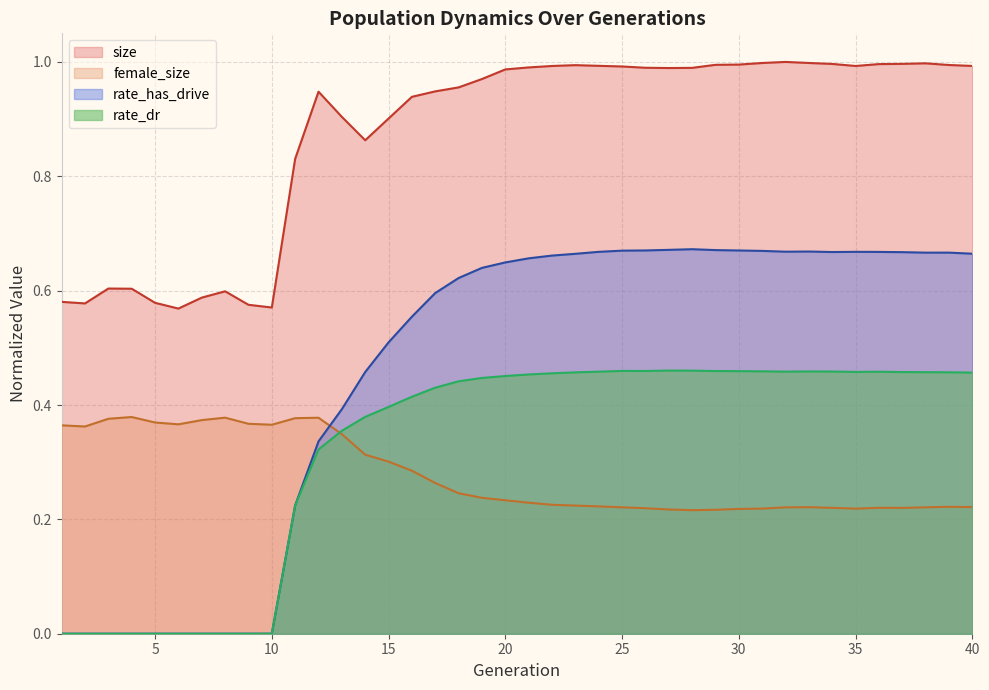

What is the spread (max minus min) of values at 5?

0.6